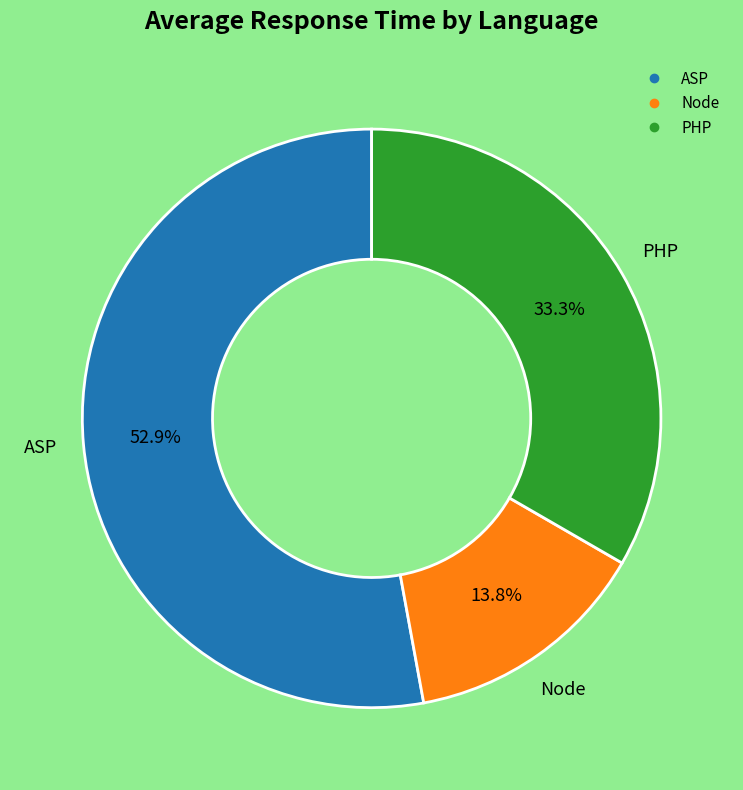

Does any single category account for the majority?

Yes